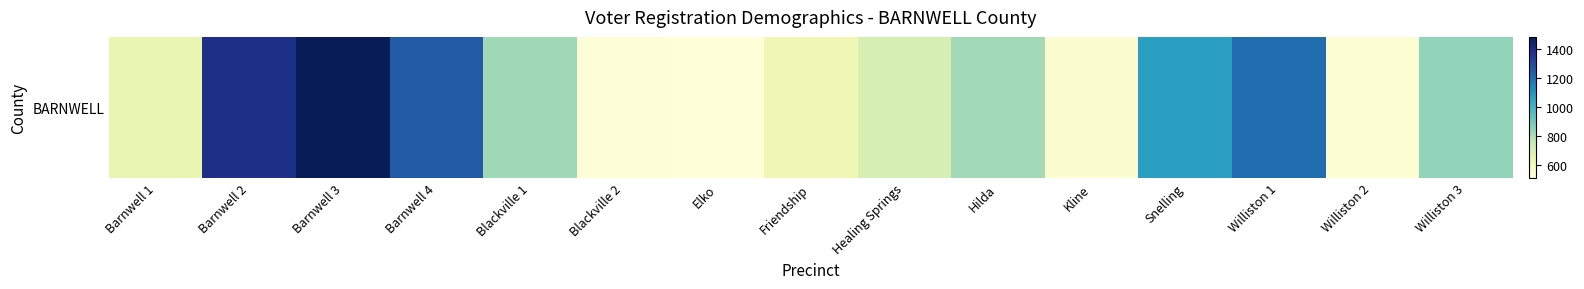

What is the difference between the second highest and minimum values?

879